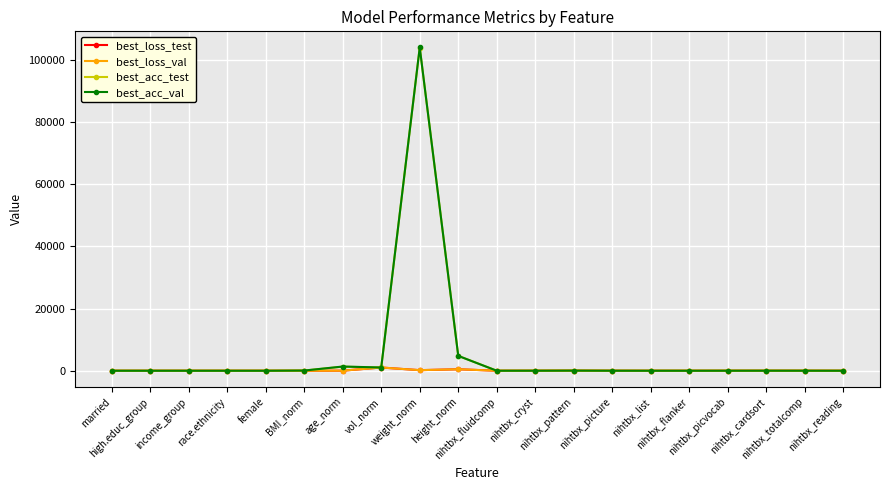

True or false: best_acc_val has more than 0 interior local peaks.

True